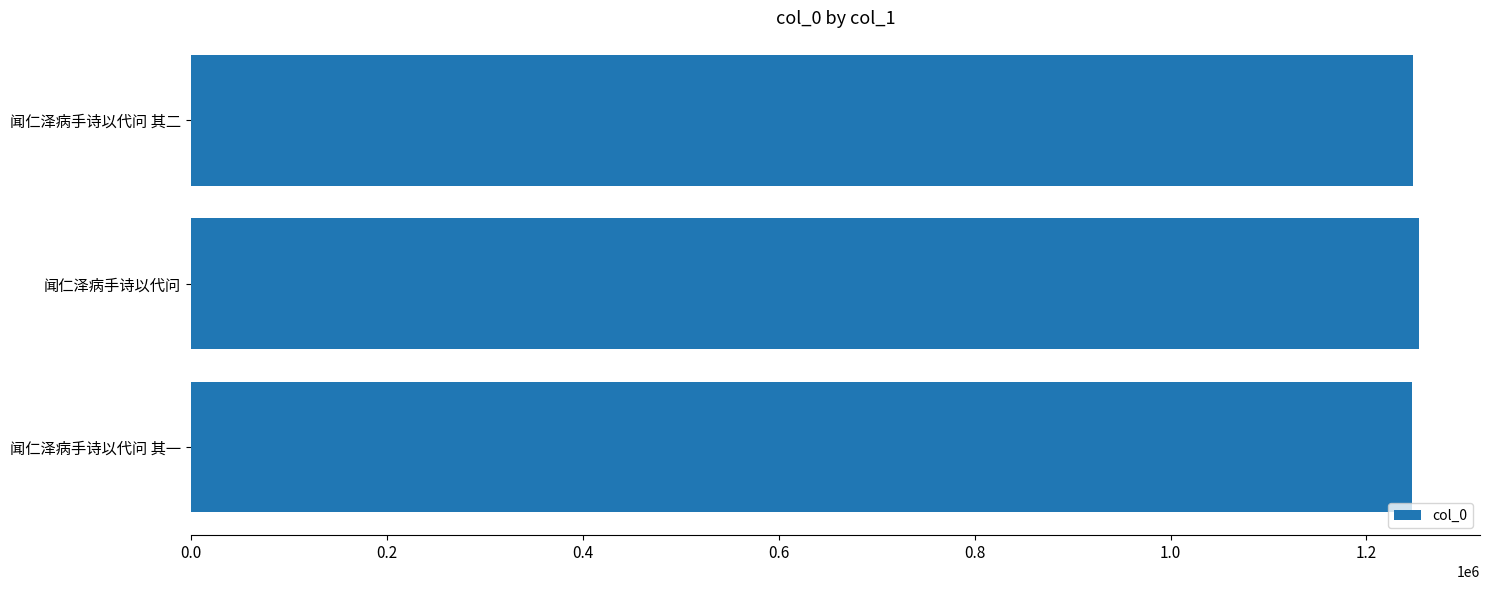

What value does the data have at 闻仁泽病手诗以代问 其一?

1246957